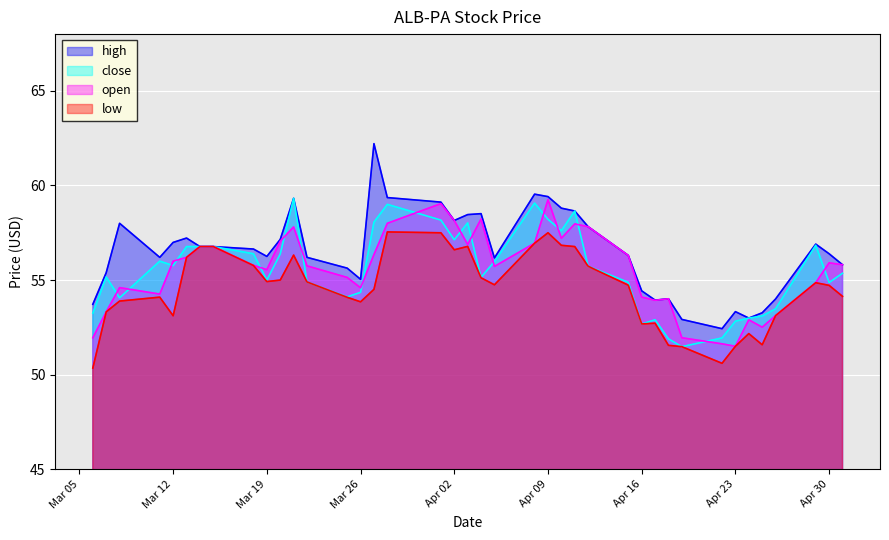

What is the approximate value of low at Mar 19?

54.9